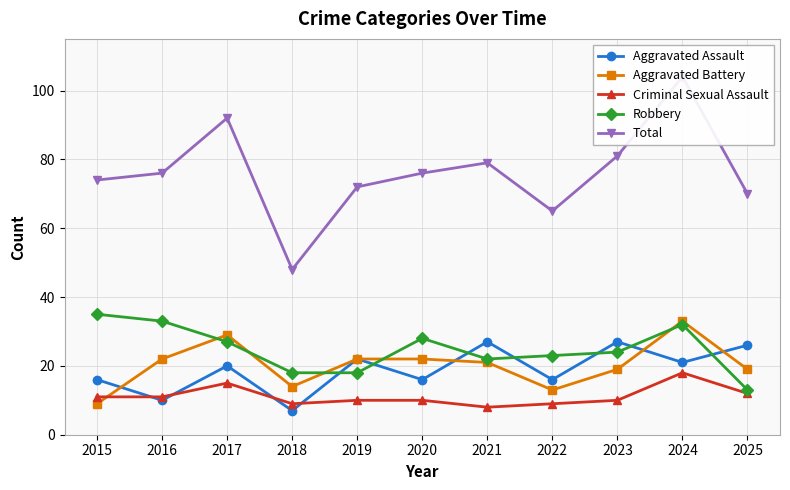

What is the difference between the maximum and second lowest values in the Total series?

39